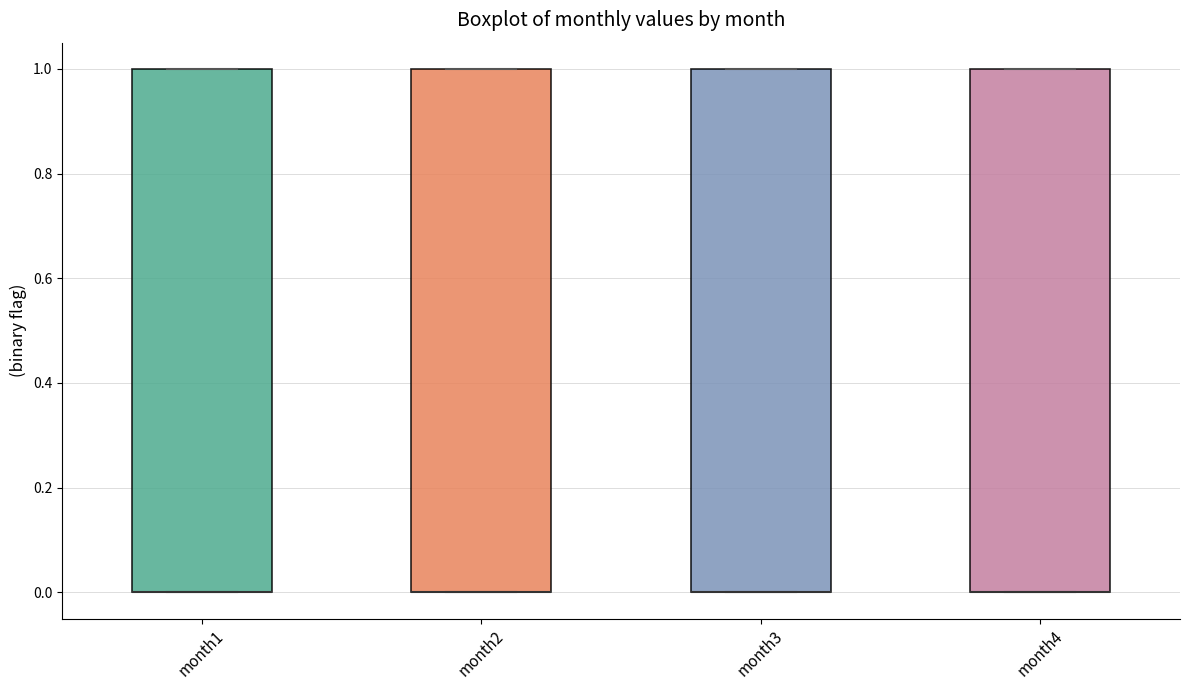

Where is the lower edge of the box for month3 on the y-axis? The values are not printed on the chart, so give them approximately, as read against the axis.

0